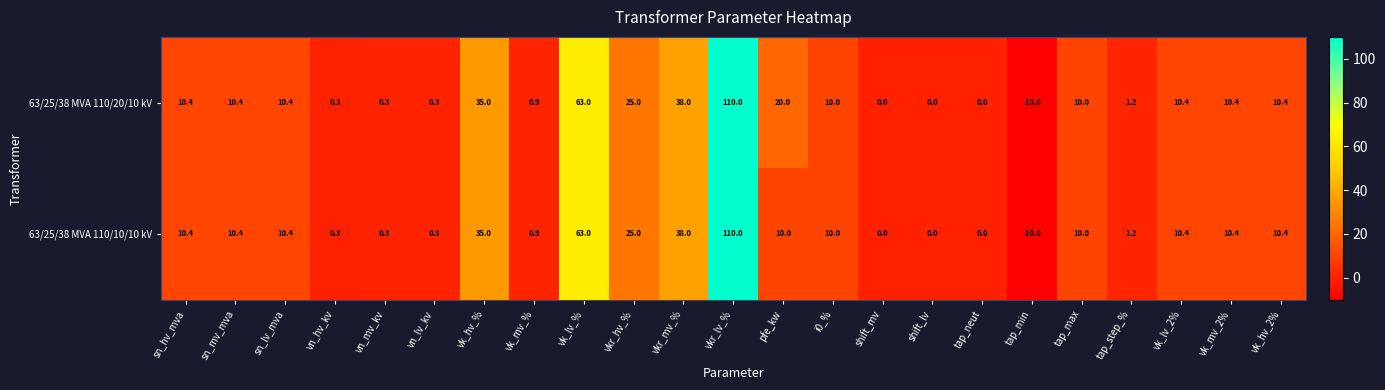

The value of 63/25/38 MVA 110/10/10 kV at vk_lv_2% is 4.4. True or false?

False